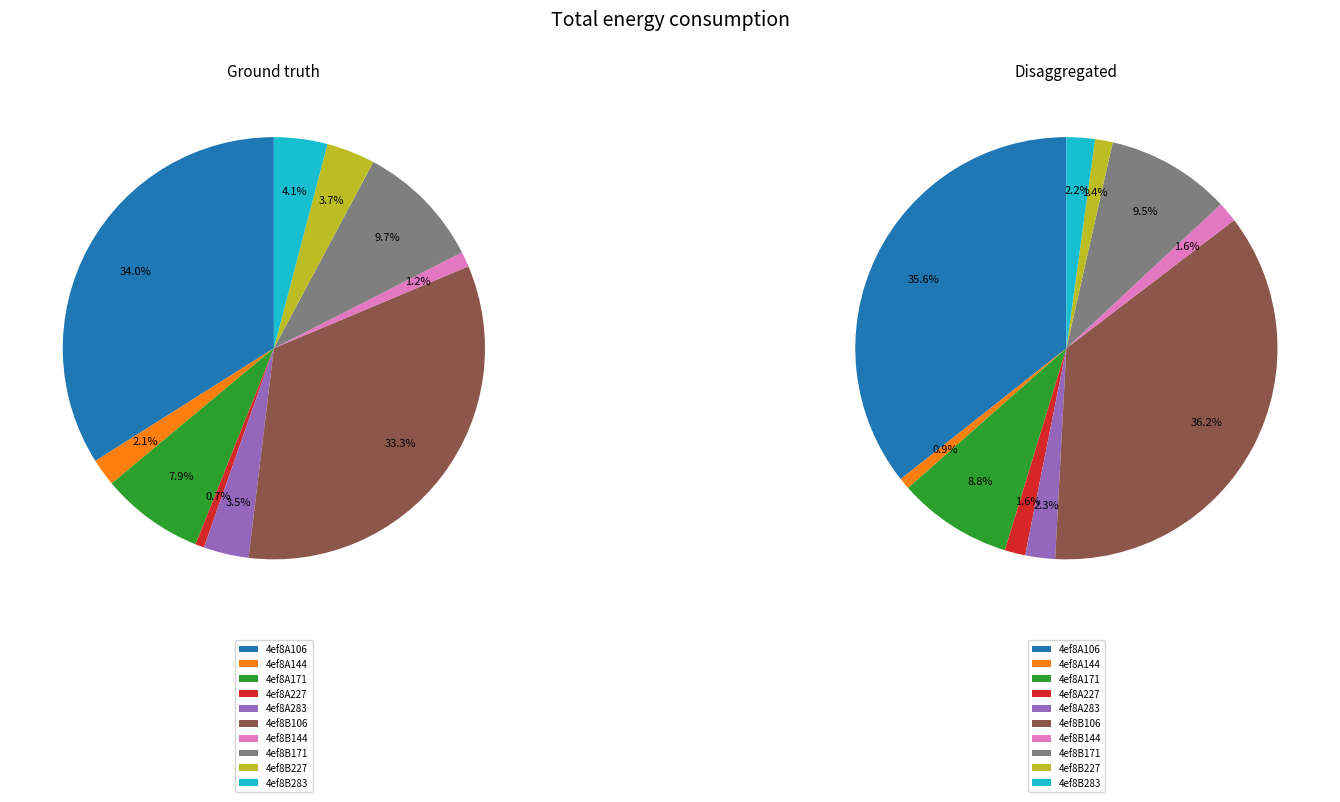

Is there a majority slice in this chart?

No